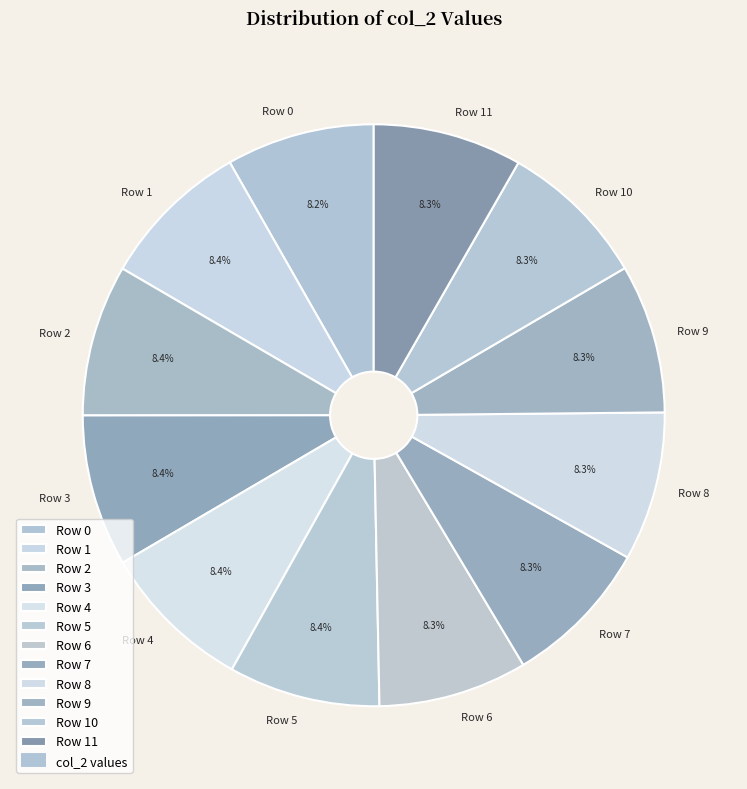

How many segments does this pie chart have?

12